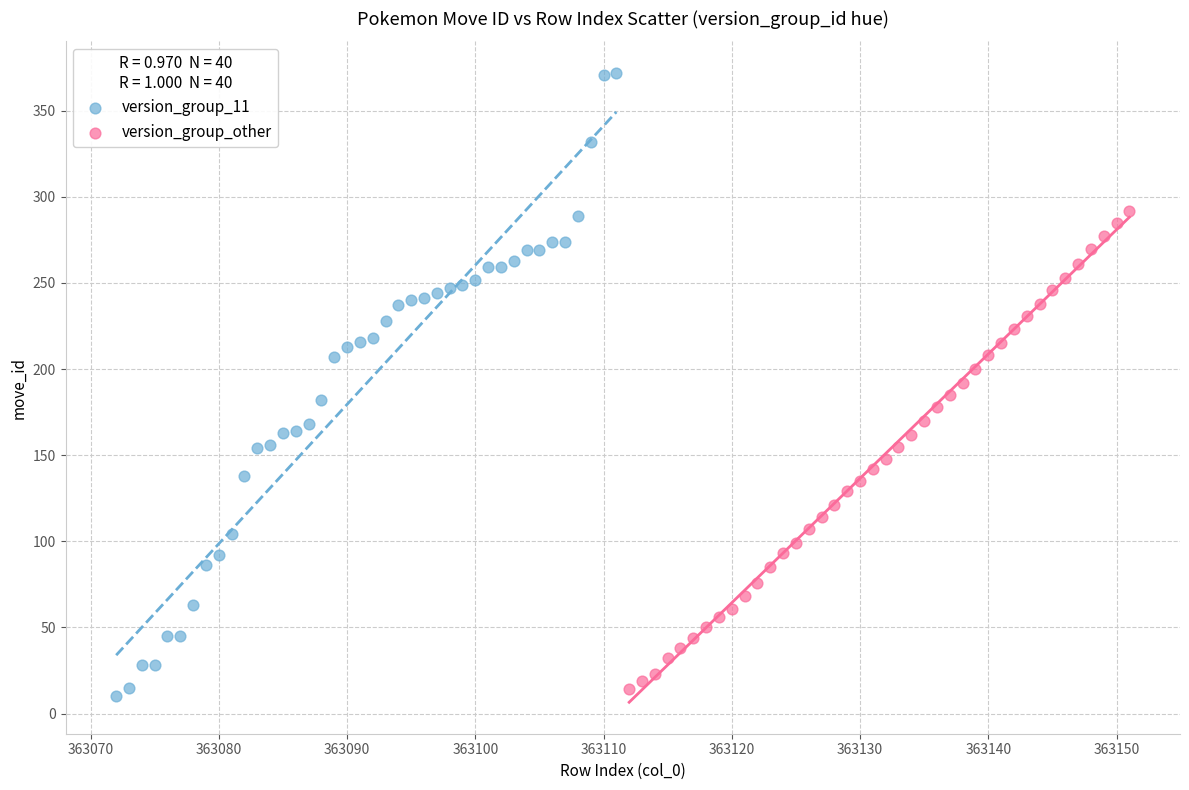

Which series has the largest Y range (max minus min)?

version_group_11